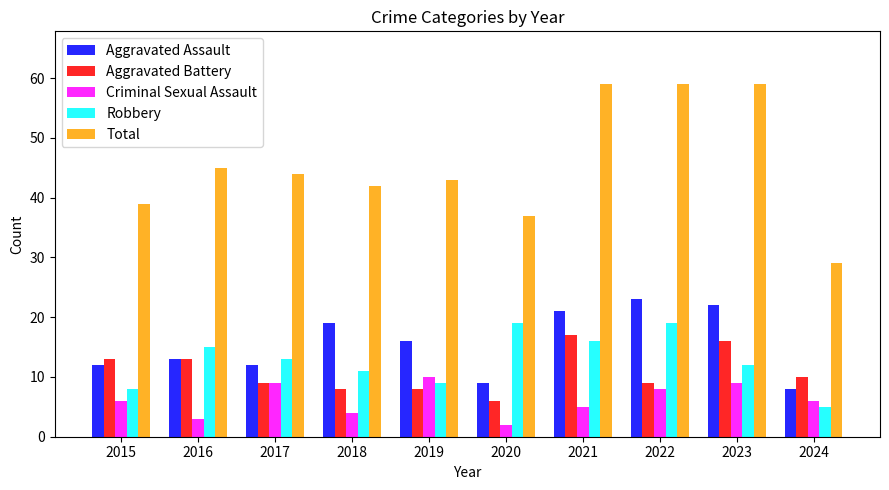

What is the maximum value for Aggravated Assault?

23